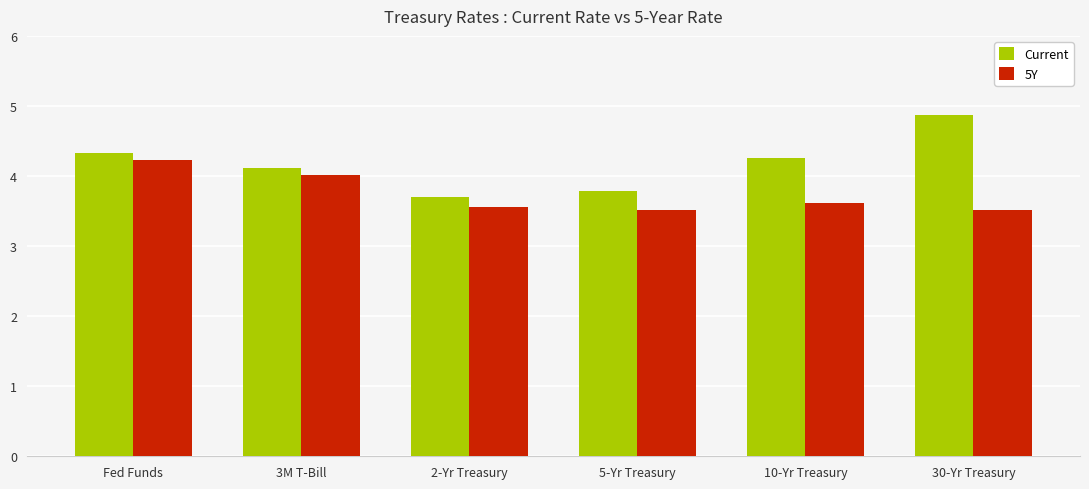

What position from the right is 30-Yr Treasury?

1